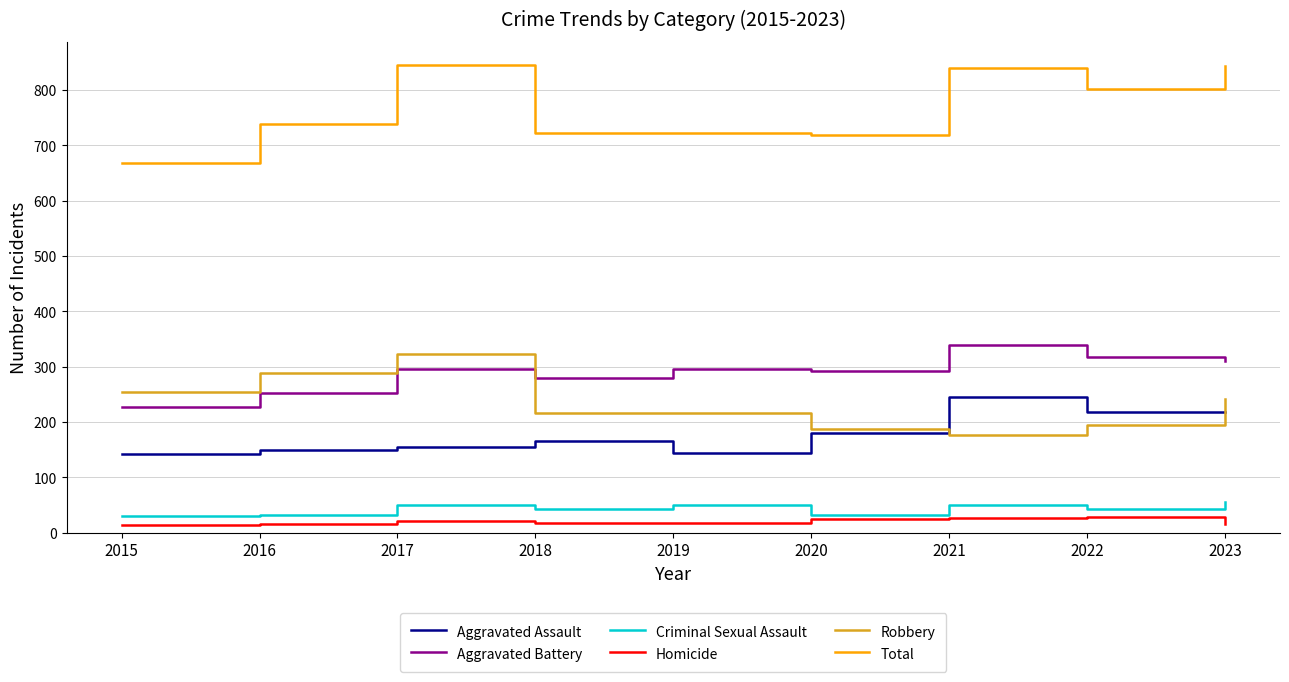

Is it true that Aggravated Assault equals 318 at 2020?

False